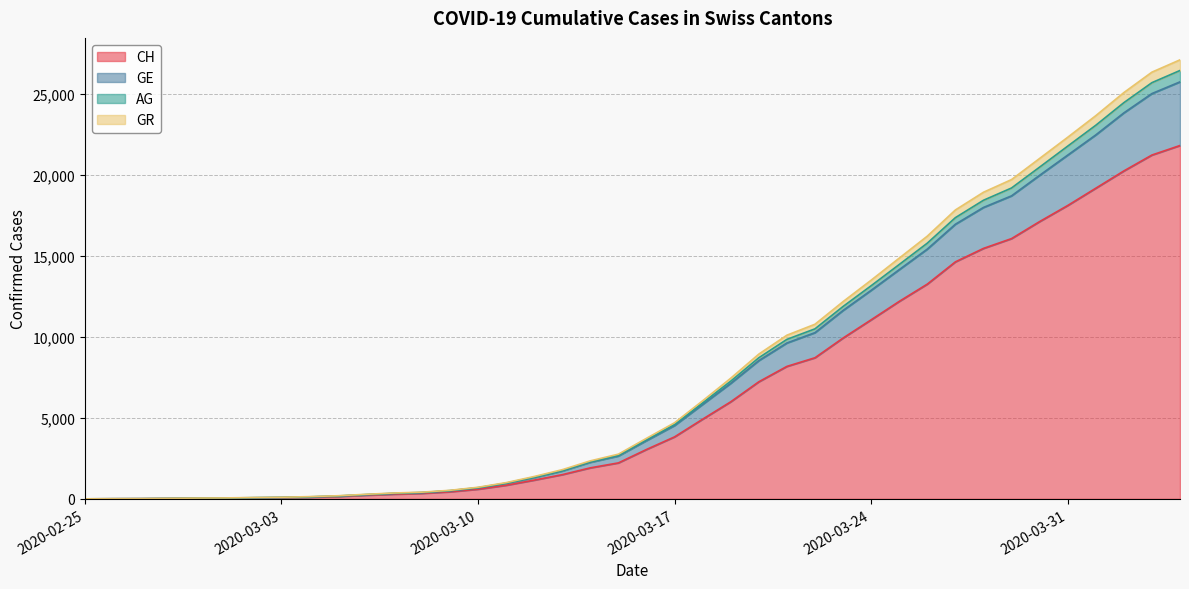

How many data points in GE are above 3652?

19